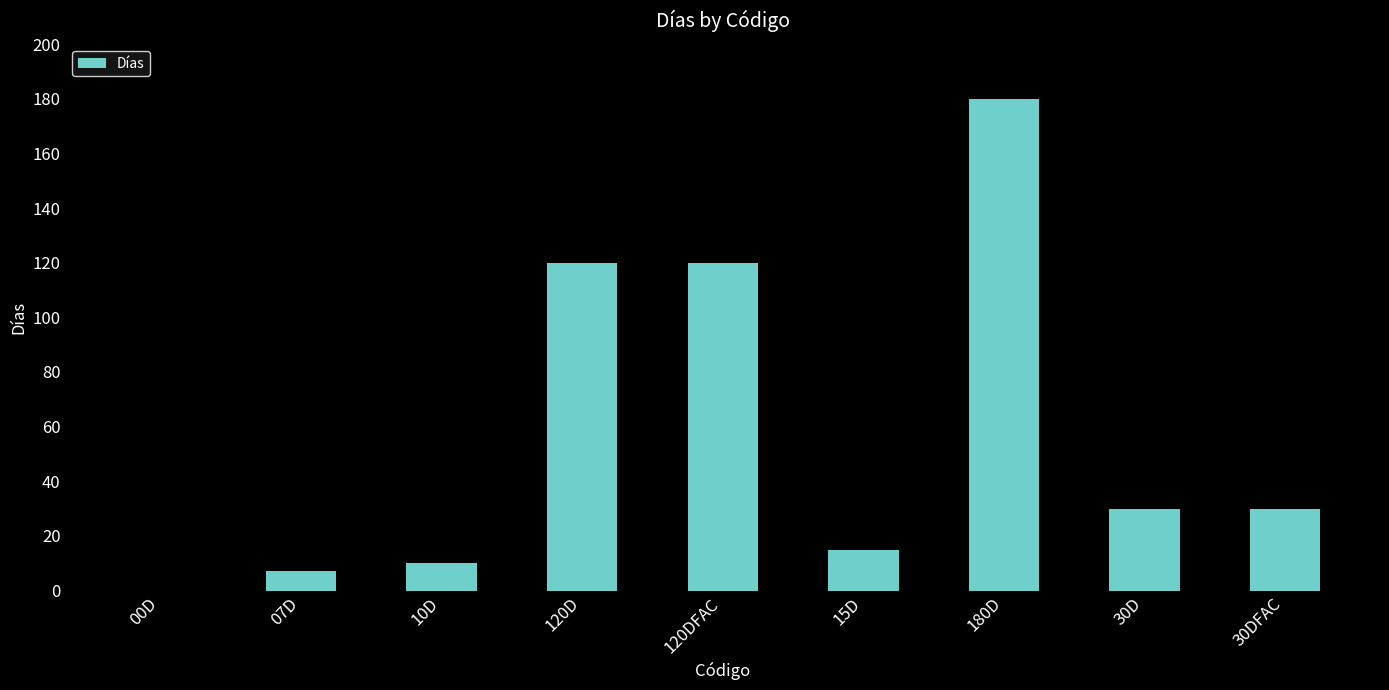

Which label corresponds to the largest value in the chart?

180D